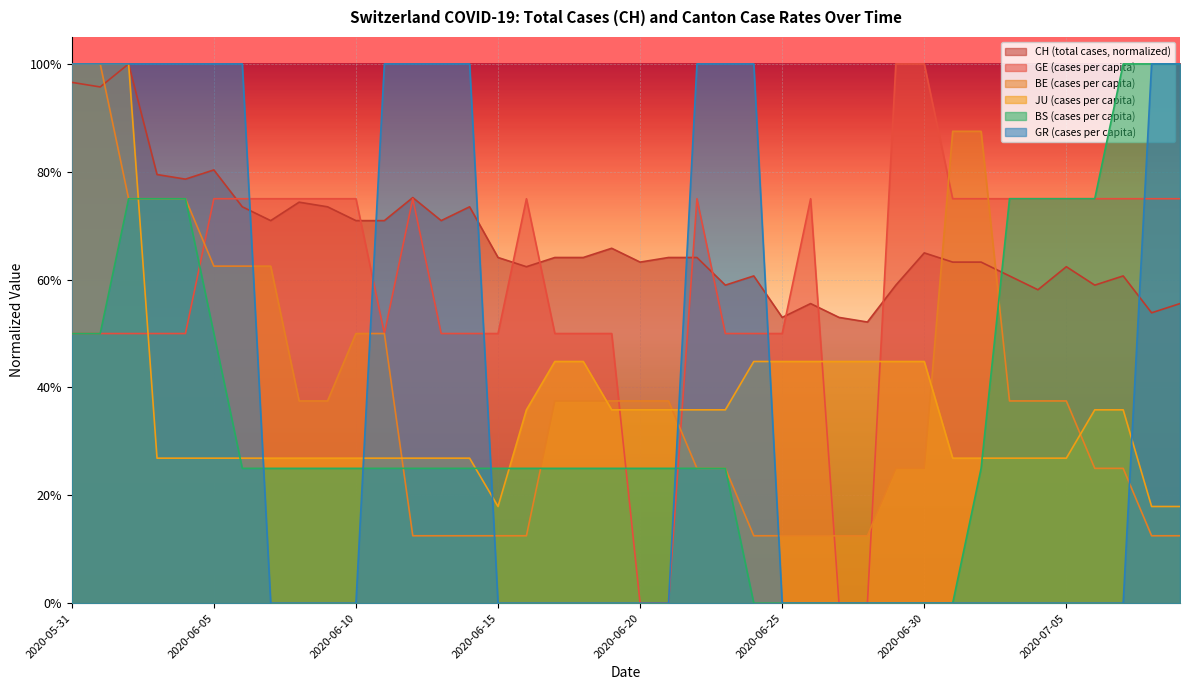

Which series ends up on top after the final intersection of GE_pc and GR_pc?

GR_pc